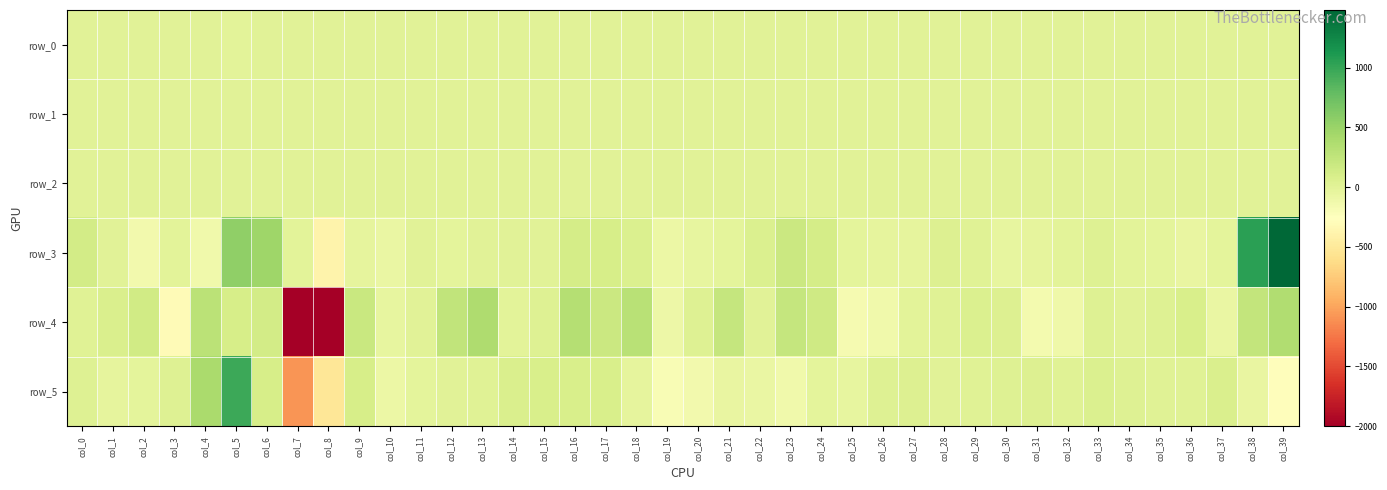

Is it true that row_2 equals 1.4 at col_36?

False